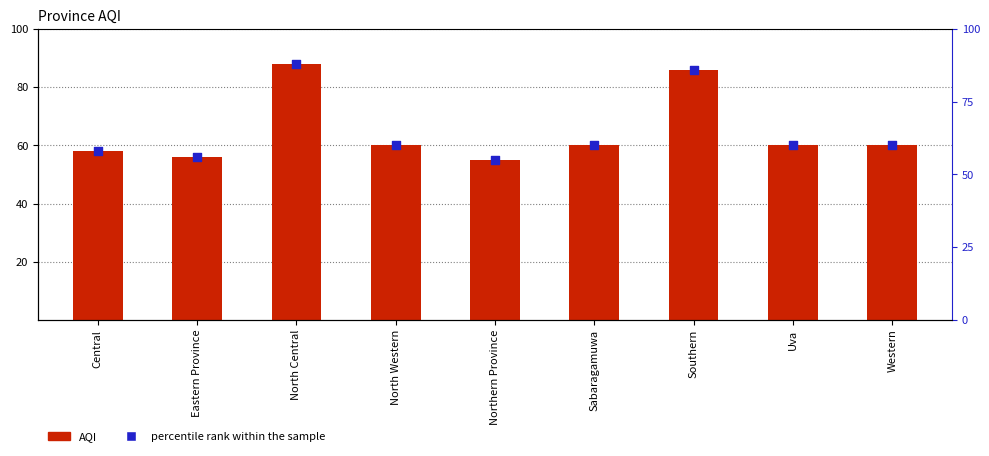

At which category is the sum across all series the highest?

North Central